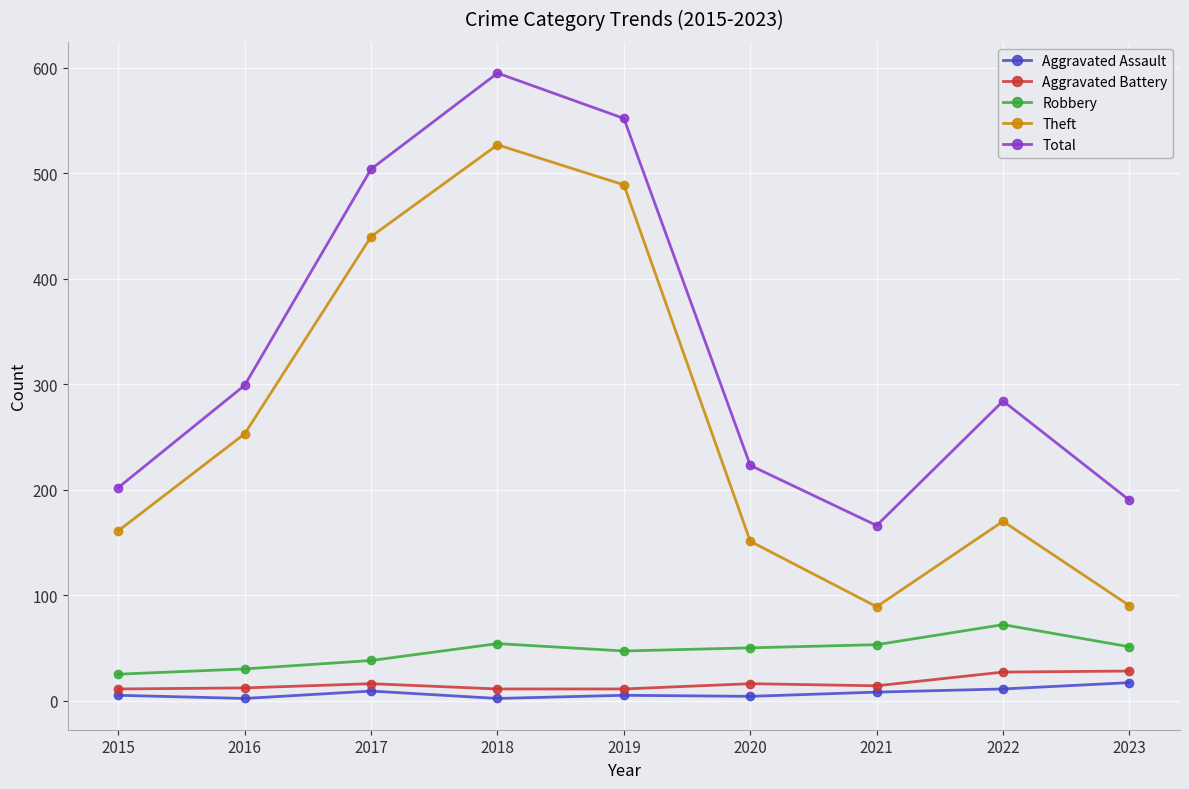

Does the chart have visible grid lines?

Yes